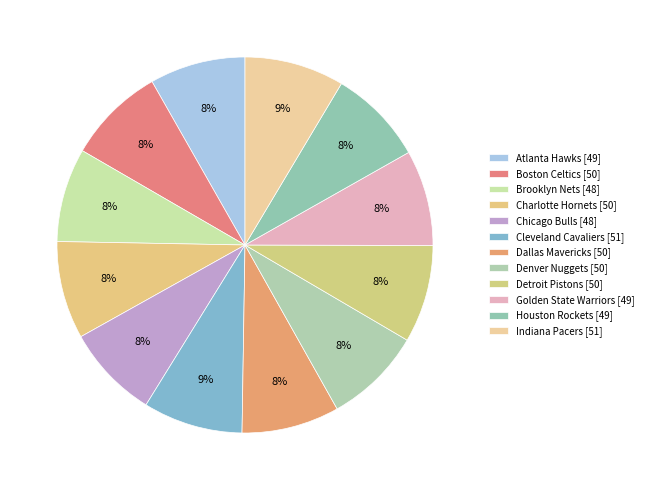

To the nearest percent, what percentage of the pie is Houston Rockets?

8%